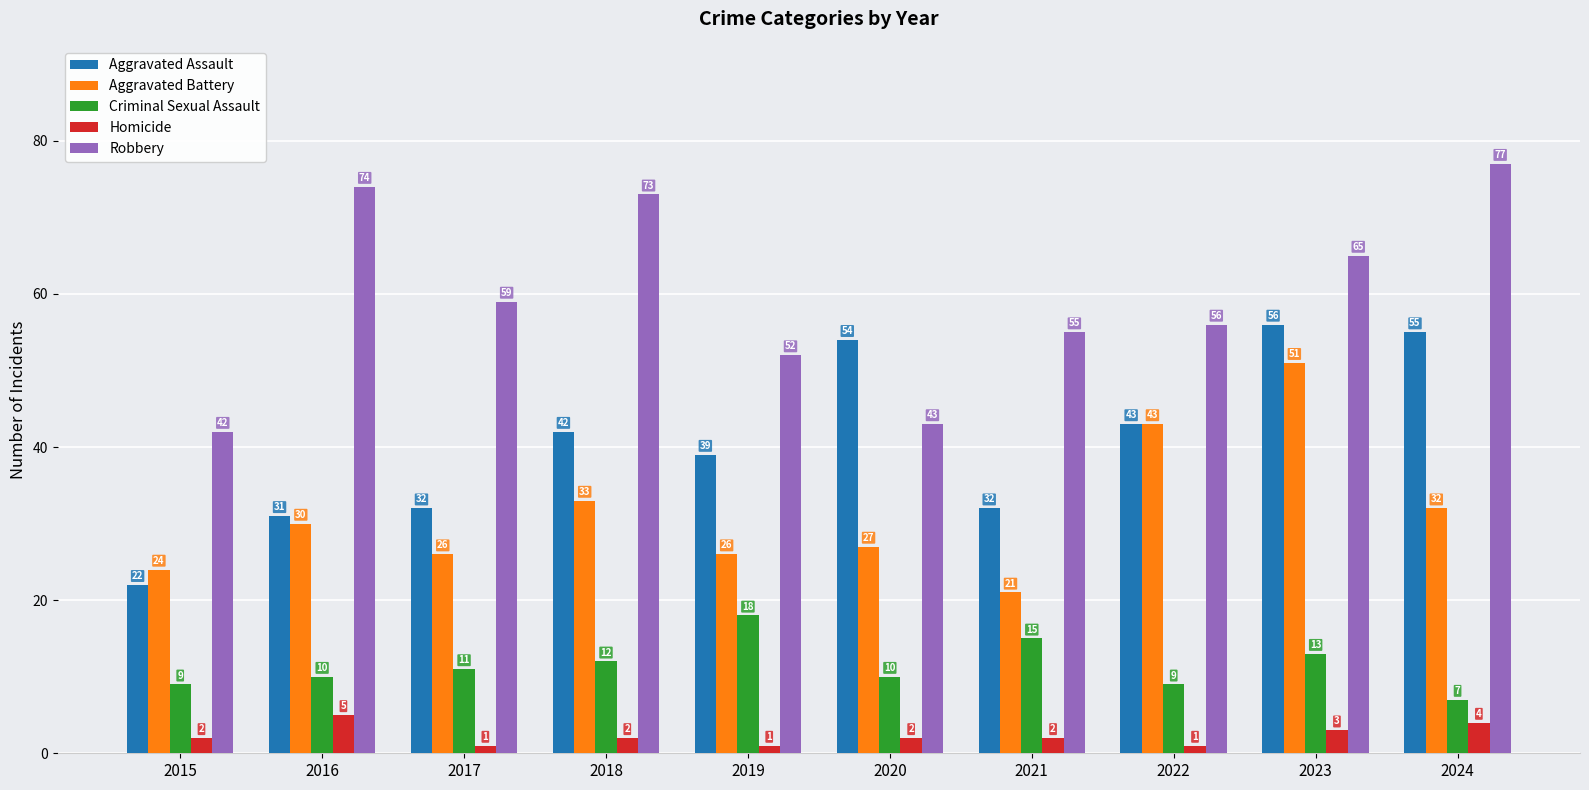

At how many categories does at least one series exceed 32?

10